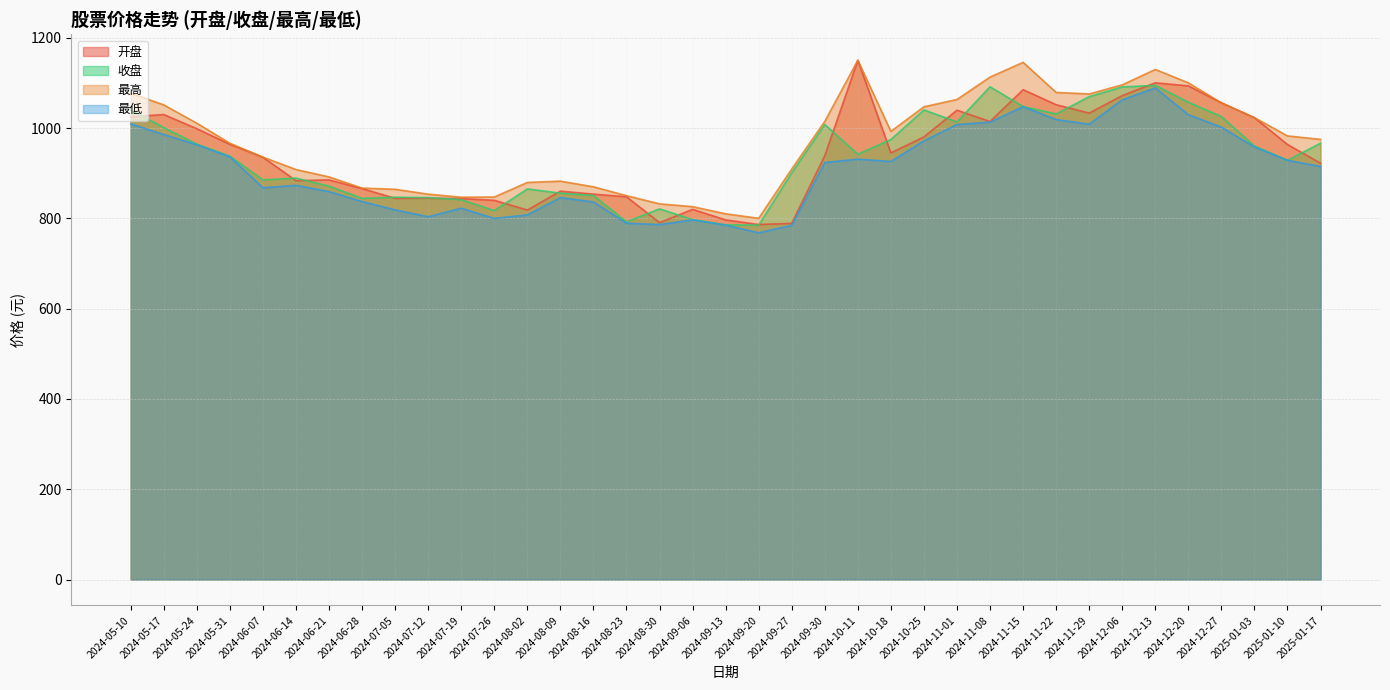

At which category is the sum across all series the highest?

2024-12-13